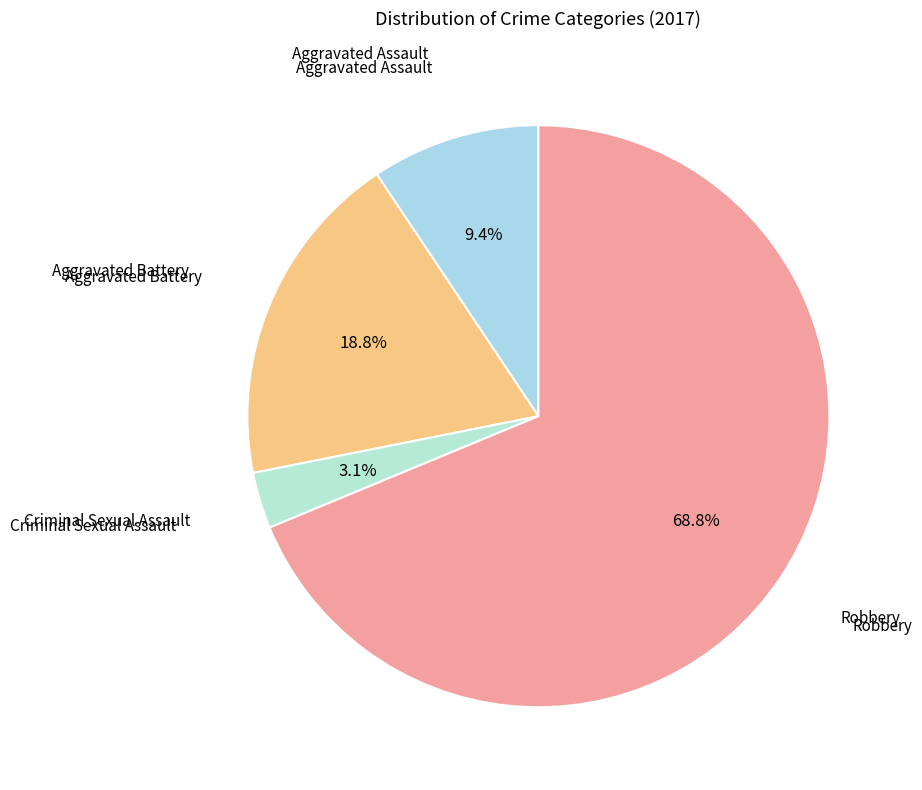

Rank the categories by value from lowest to highest.

Criminal Sexual Assault, Aggravated Assault, Aggravated Battery, Robbery